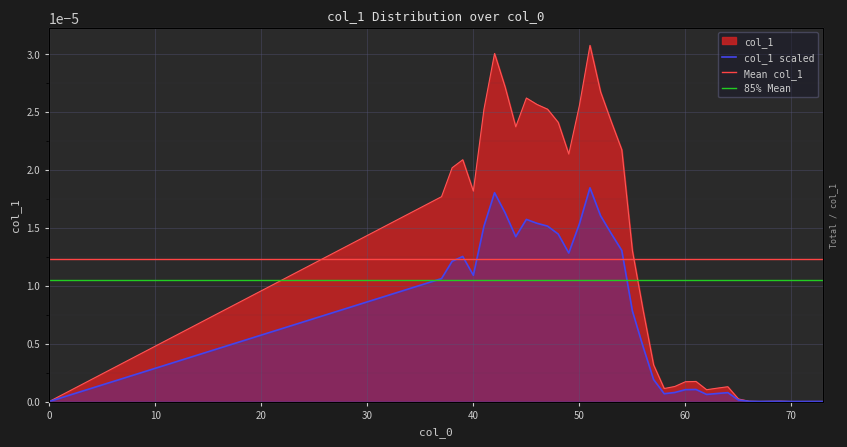

The chart shows a value of 0.0 at 41. True or false?

False